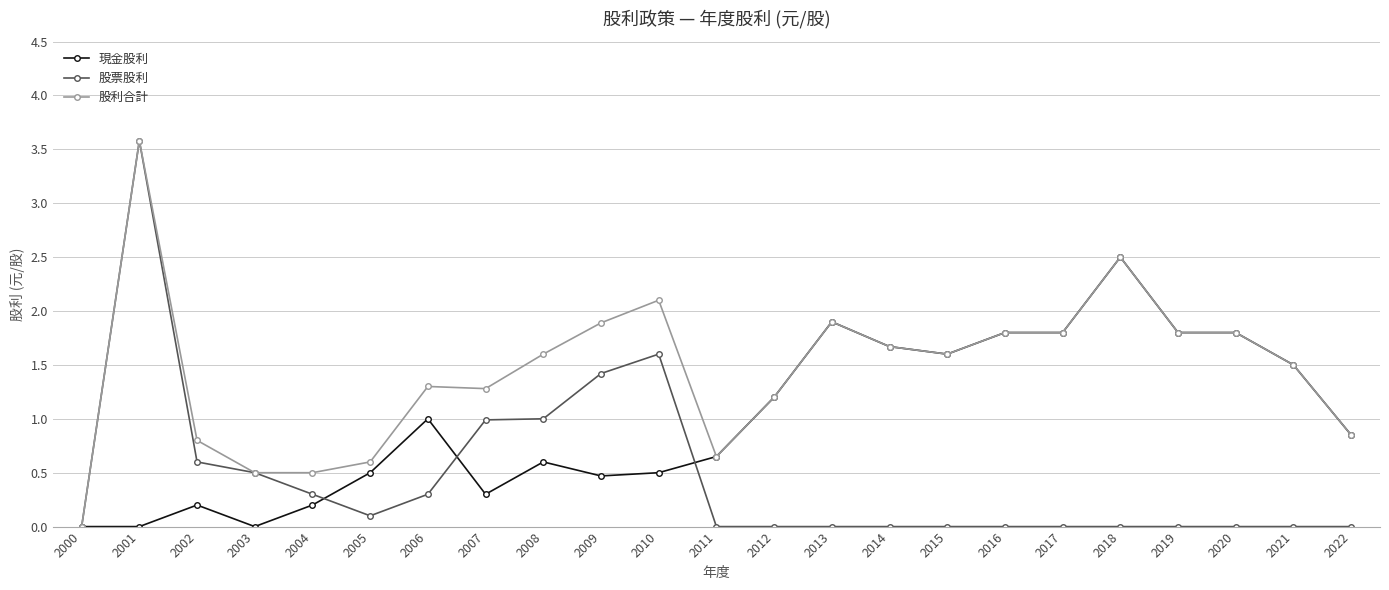

At which category is the sum across all series the highest?

2001